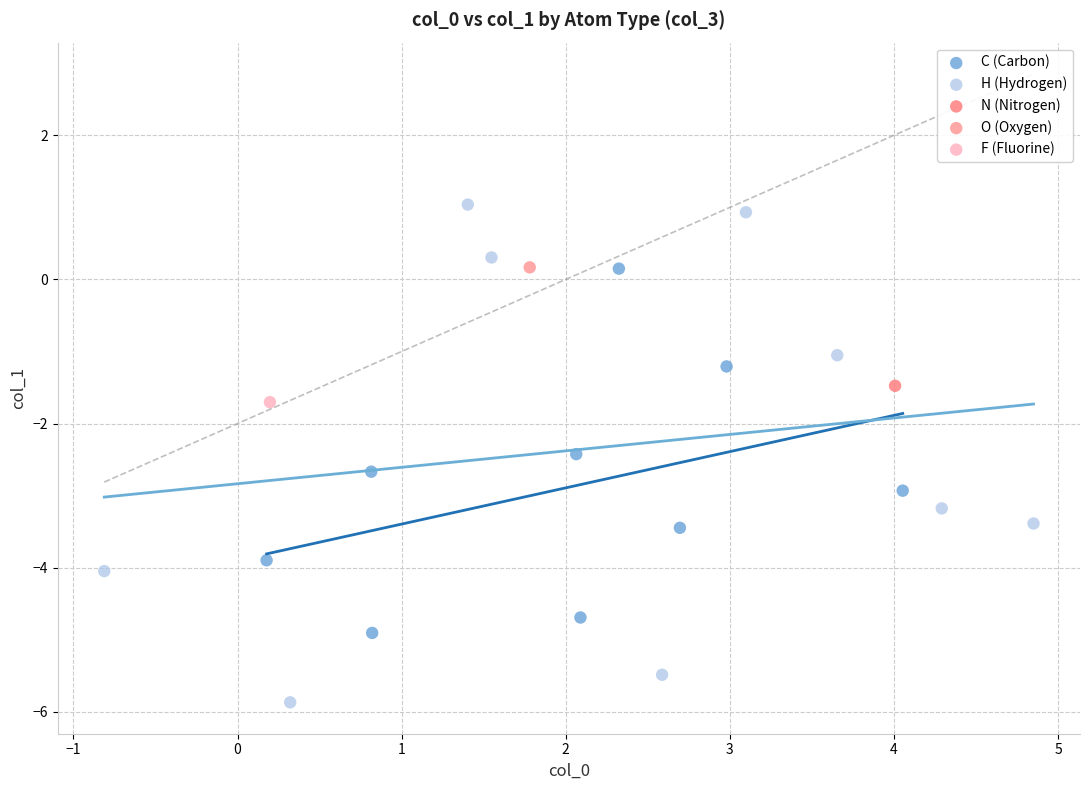

Which series contains the lowest Y value?

H (Hydrogen)